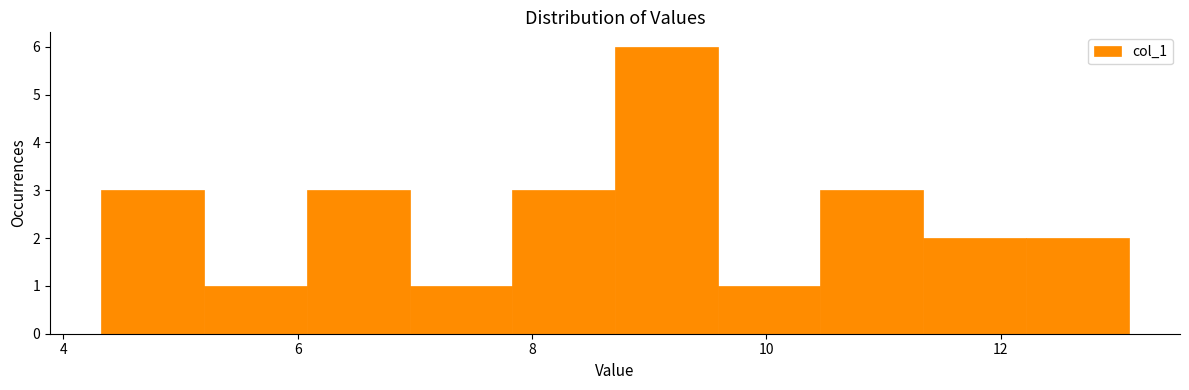

Reading left to right, list every bar in this chart as the range it spans on the x-axis followed by its height. Neither the bar edges nor the heights are printed on the chart, so give them approximately, as read against the axes.

4.4 to 5.2: 3
5.2 to 6.0: 1
6.0 to 7.0: 3
7.0 to 7.8: 1
7.8 to 8.8: 3
8.8 to 9.6: 6
9.6 to 10.4: 1
10.4 to 11.4: 3
11.4 to 12.2: 2
12.2 to 13.0: 2